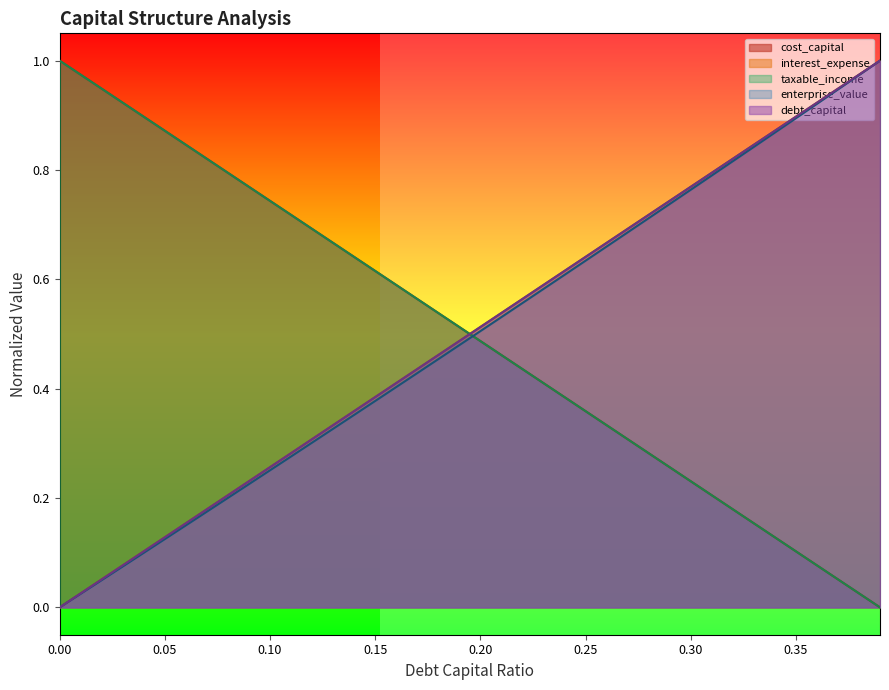

How many lines are shown in the chart?

5